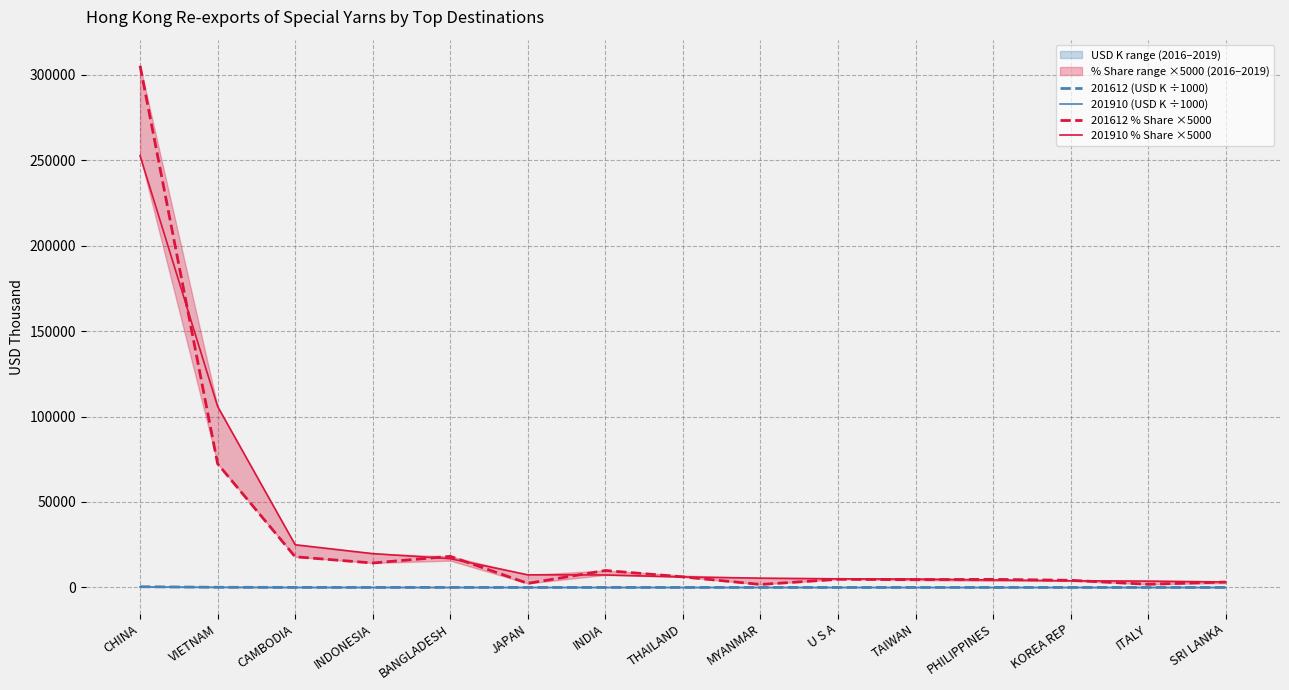

True or false: 201910 % Share ×5000 and 201612 (USD K ÷1000) intersect in this chart.

False